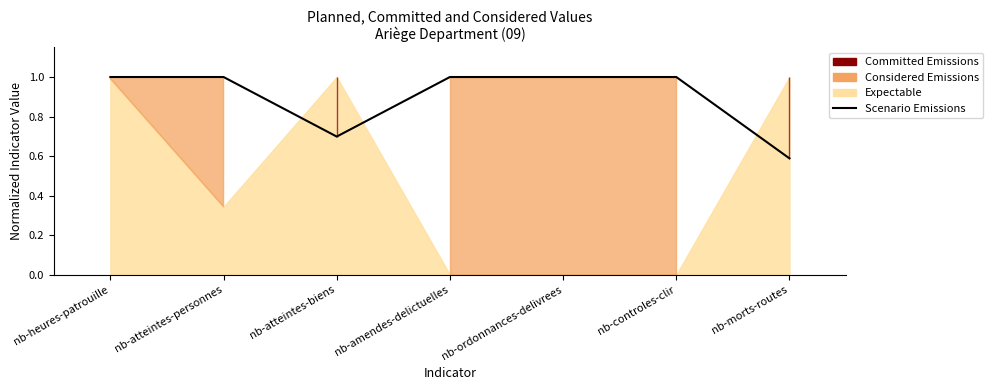

Reading right to left, extract all data points from this chart.

nb-morts-routes=0.6	nb-controles-clir=1.0	nb-ordonnances-delivrees=1.0	nb-amendes-delictuelles=1.0	nb-atteintes-biens=0.7	nb-atteintes-personnes=1.0	nb-heures-patrouille=1.0